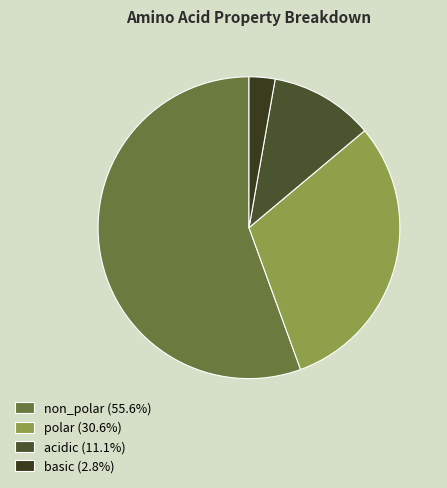

The basic slice represents 3% of the pie. True or false?

True